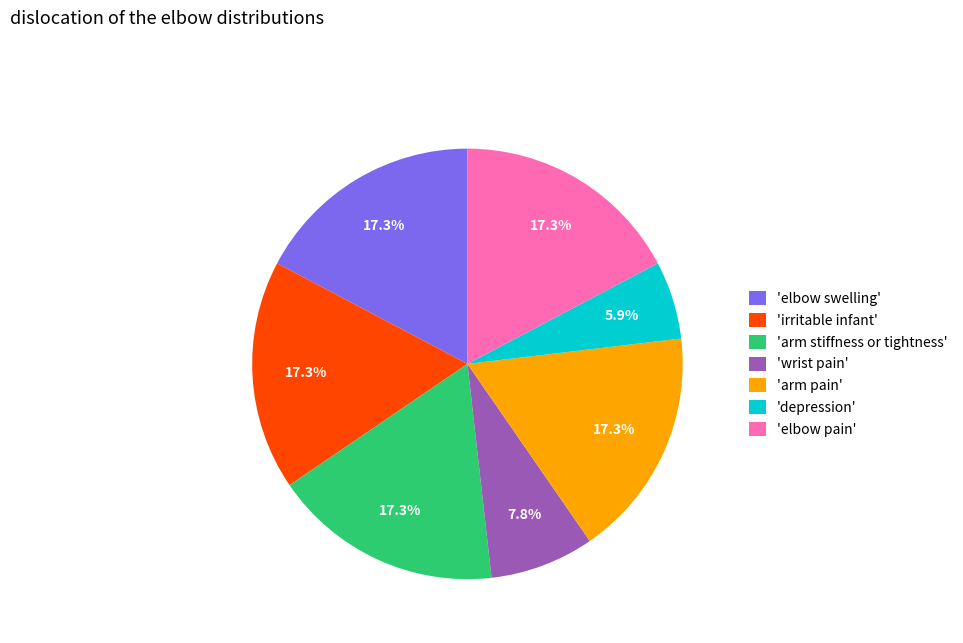

Is there a majority slice in this chart?

No